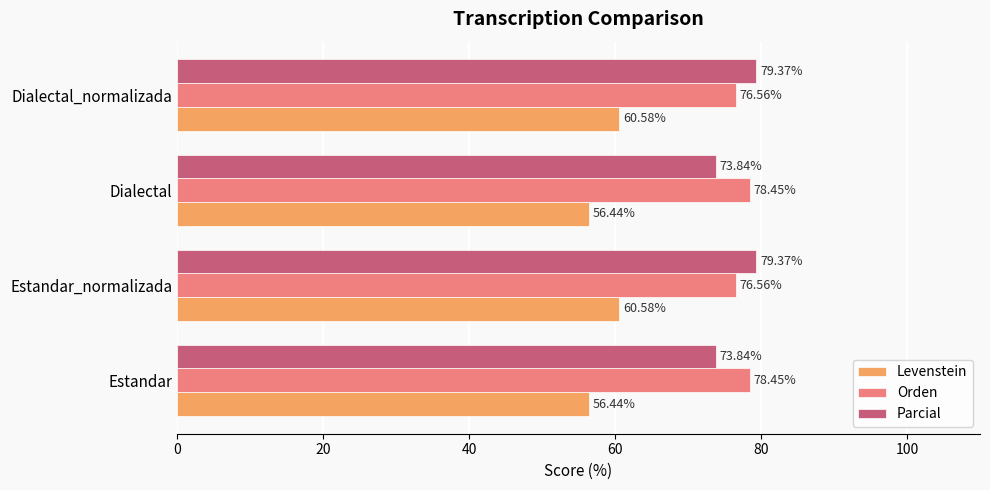

Which series has the widest spread of values?

Parcial